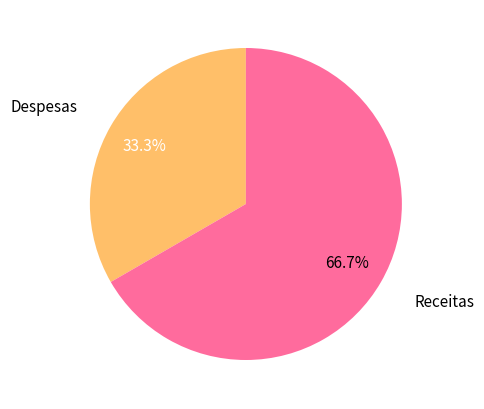

Is there a majority slice in this chart?

Yes